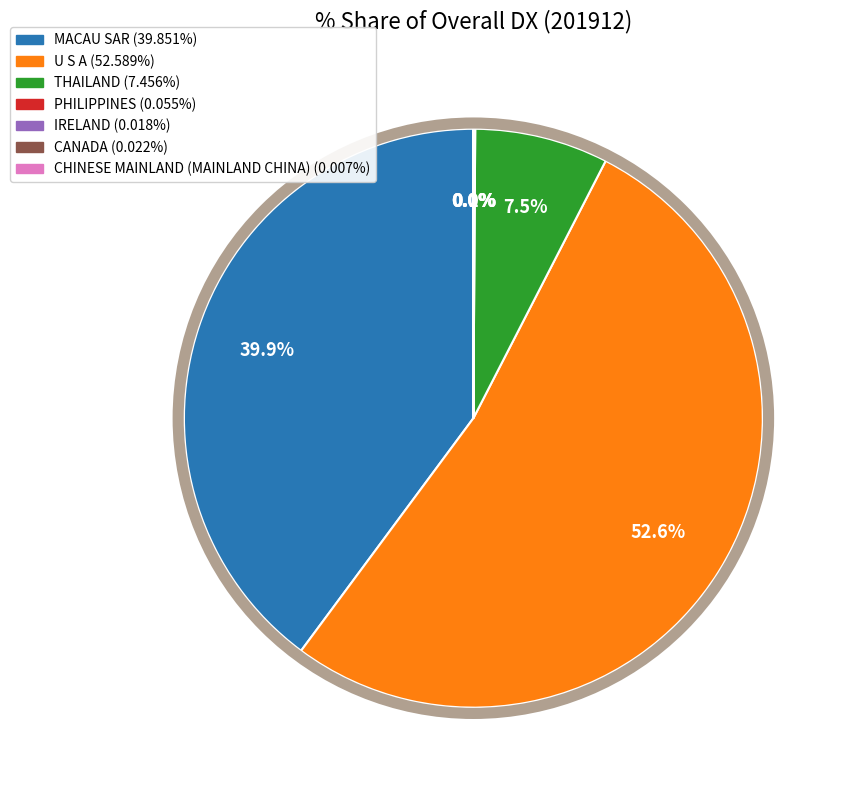

What percentage is NOT represented by THAILAND?

92.5%